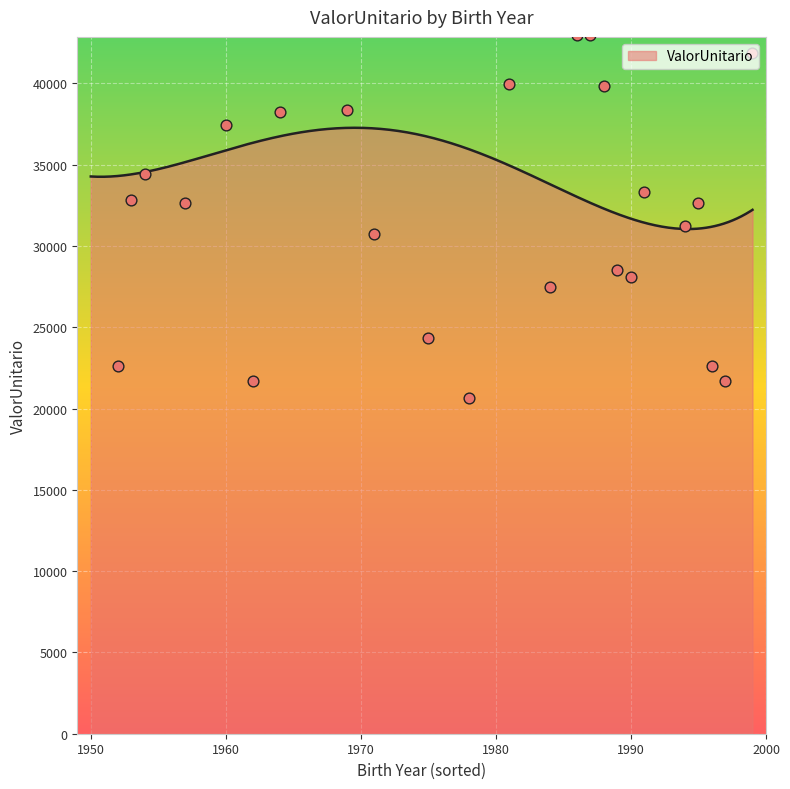

What is the ratio of the value at 1950 to the value at 1975?

1.8